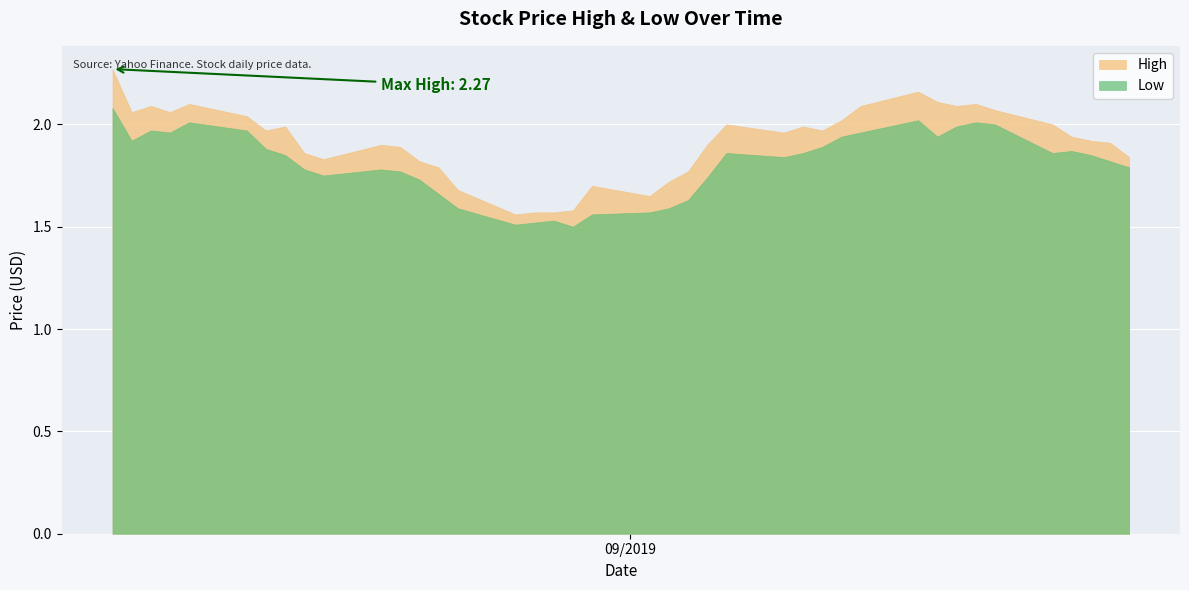

Reading left to right, what are all the values shown in this chart?

High: 2019-08-05=2.3	2019-08-06=2.1	2019-08-07=2.1	2019-08-08=2.1	2019-08-09=2.1	2019-08-12=2.0	2019-08-13=2.0	2019-08-14=2.0	2019-08-15=1.9	2019-08-16=1.8	2019-08-19=1.9	2019-08-20=1.9	2019-08-21=1.8	2019-08-22=1.8	2019-08-23=1.7	2019-08-26=1.6	2019-08-27=1.6	2019-08-28=1.6	2019-08-29=1.6	2019-08-30=1.7	2019-09-02=1.6	2019-09-03=1.7	2019-09-04=1.8	2019-09-05=1.9	2019-09-06=2.0	2019-09-09=2.0	2019-09-10=2.0	2019-09-11=2.0	2019-09-12=2.0	2019-09-13=2.1	2019-09-16=2.2	2019-09-17=2.1	2019-09-18=2.1	2019-09-19=2.1	2019-09-20=2.1	2019-09-23=2.0	2019-09-24=1.9	2019-09-25=1.9	2019-09-26=1.9	2019-09-27=1.8
Low: 2019-08-05=2.1	2019-08-06=1.9	2019-08-07=2.0	2019-08-08=2.0	2019-08-09=2.0	2019-08-12=2.0	2019-08-13=1.9	2019-08-14=1.9	2019-08-15=1.8	2019-08-16=1.8	2019-08-19=1.8	2019-08-20=1.8	2019-08-21=1.7	2019-08-22=1.7	2019-08-23=1.6	2019-08-26=1.5	2019-08-27=1.5	2019-08-28=1.5	2019-08-29=1.5	2019-08-30=1.6	2019-09-02=1.6	2019-09-03=1.6	2019-09-04=1.6	2019-09-05=1.7	2019-09-06=1.9	2019-09-09=1.8	2019-09-10=1.9	2019-09-11=1.9	2019-09-12=1.9	2019-09-13=2.0	2019-09-16=2.0	2019-09-17=1.9	2019-09-18=2.0	2019-09-19=2.0	2019-09-20=2.0	2019-09-23=1.9	2019-09-24=1.9	2019-09-25=1.9	2019-09-26=1.8	2019-09-27=1.8